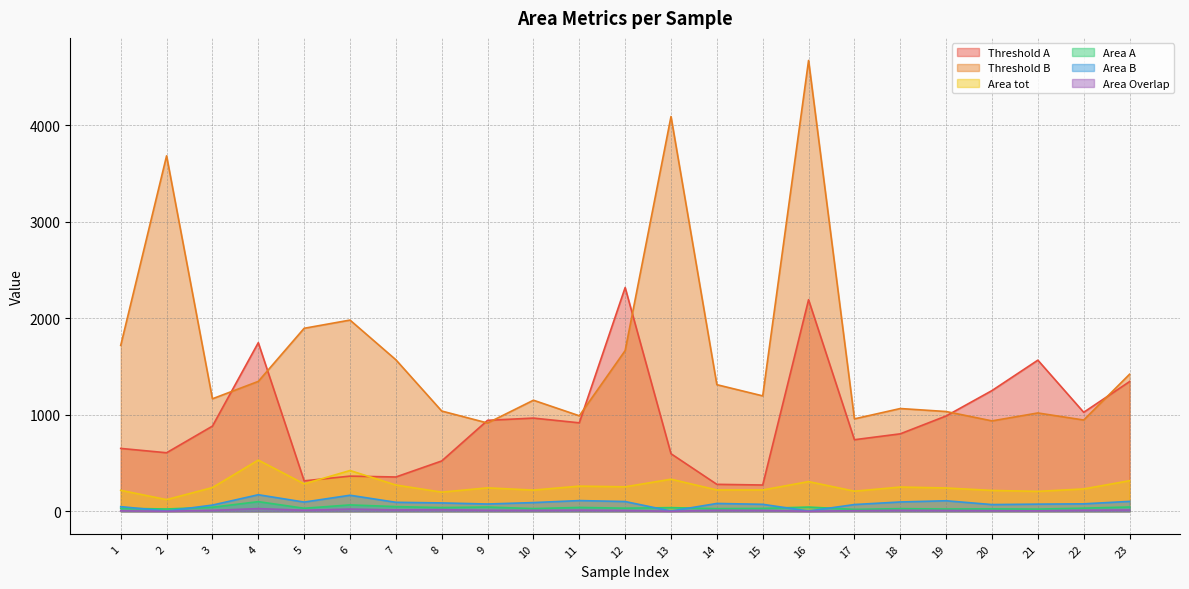

At which category is the sum across all series the highest?

16